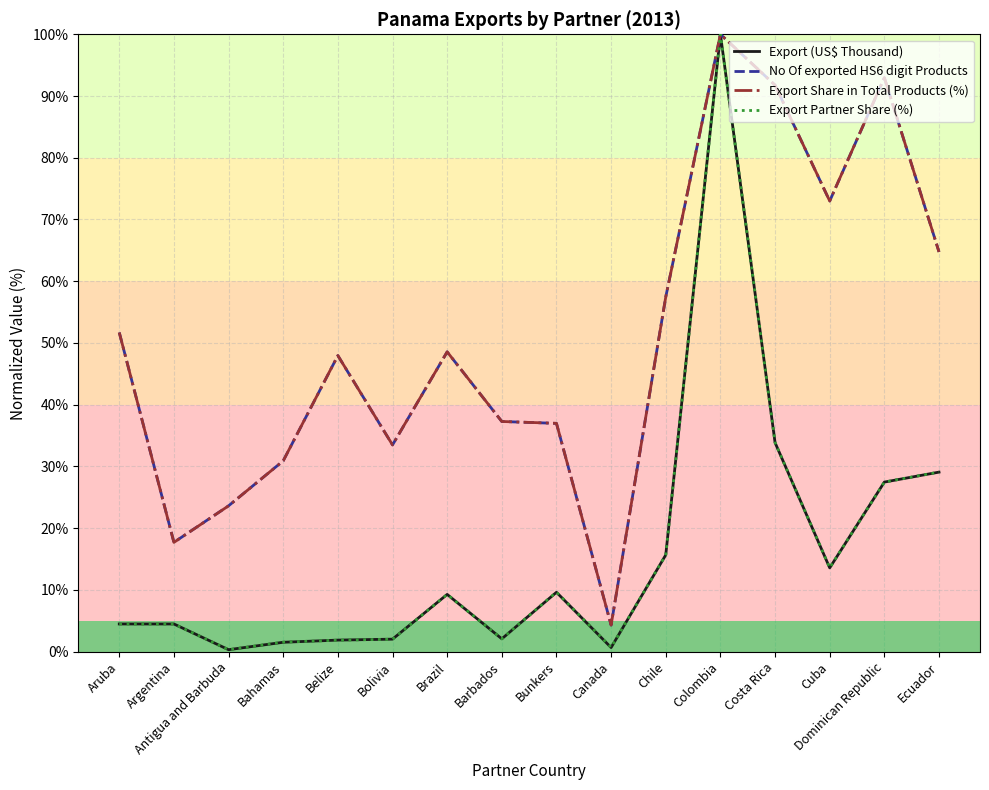

What position from the left is Cuba?

14